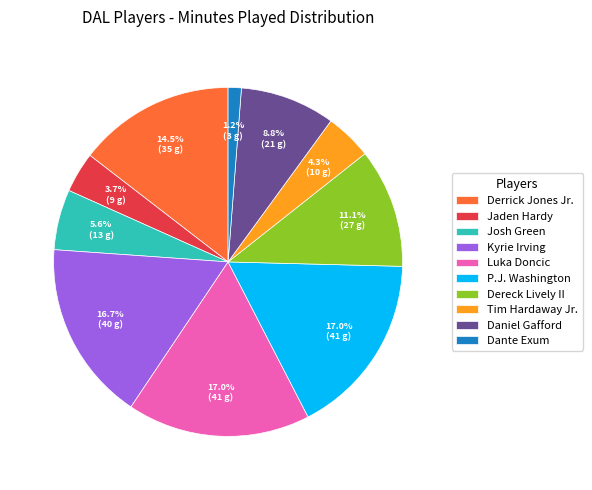

Which has a higher value, Josh Green or P.J. Washington?

P.J. Washington